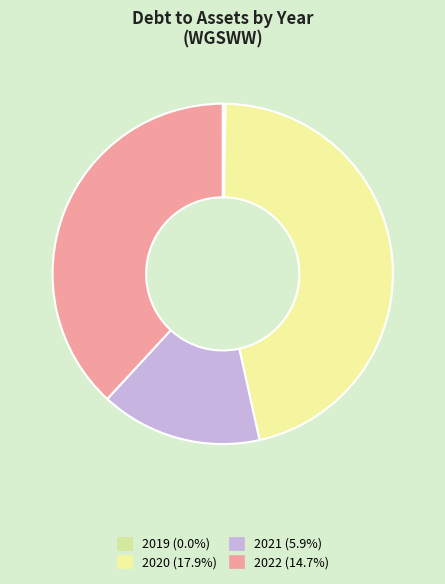

What is the total percentage of 2021 and 2020?

61.8%